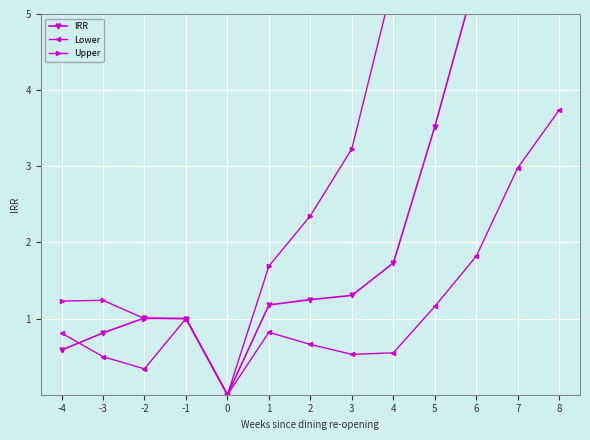

What is the value of the Upper point at the 9th from the left?

5.4